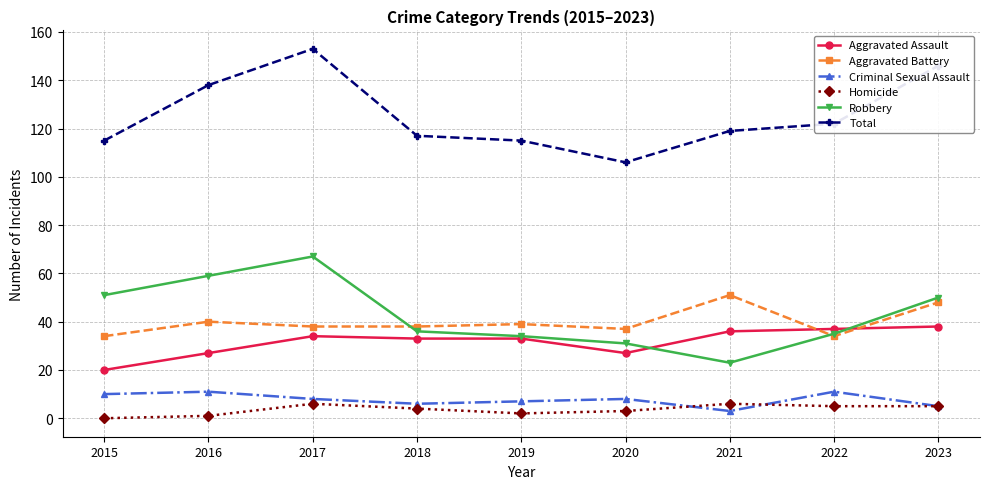

What is the highest value of the Aggravated Assault series?

38